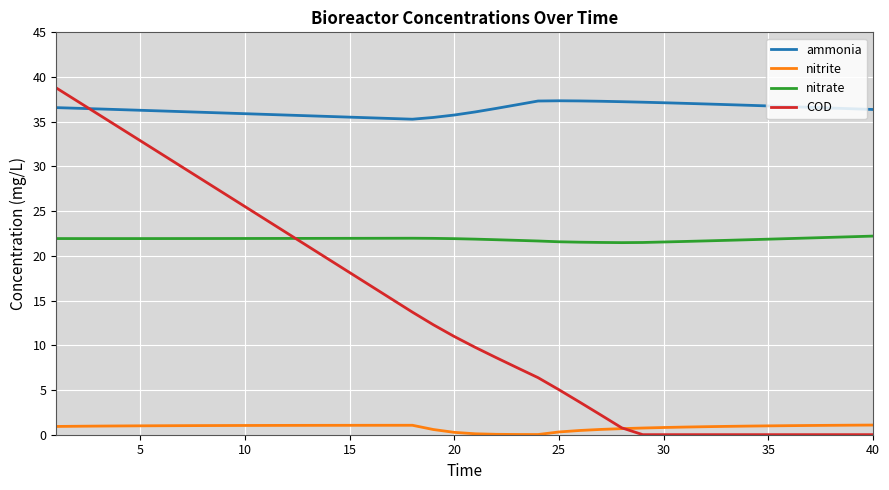

What is the lowest value of the ammonia series?

35.3